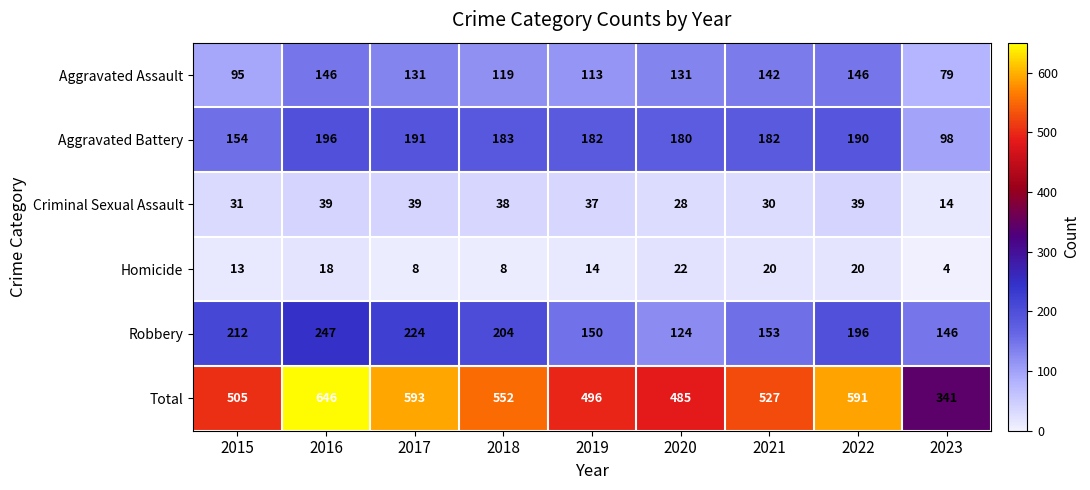

The value of Criminal Sexual Assault at 2016 is 64. True or false?

False